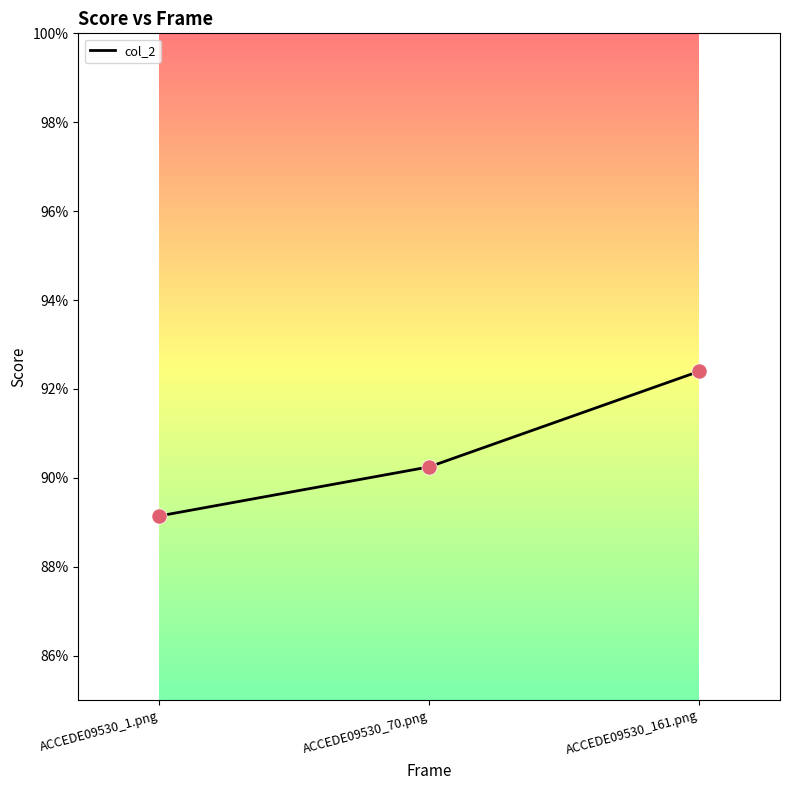

Between ACCEDE09530_161.png and ACCEDE09530_70.png, which is larger?

ACCEDE09530_161.png